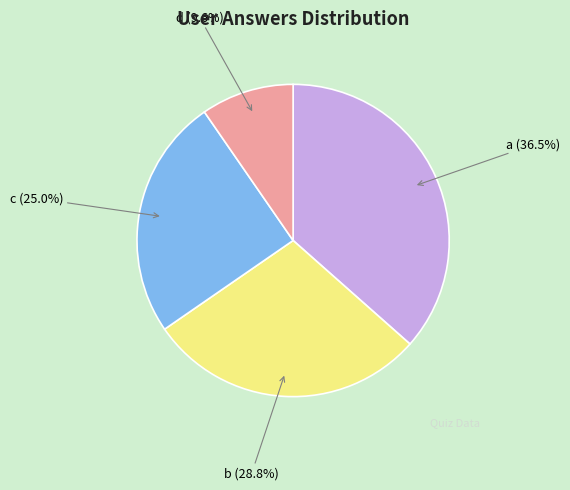

What portion of the pie excludes a?

63.5%